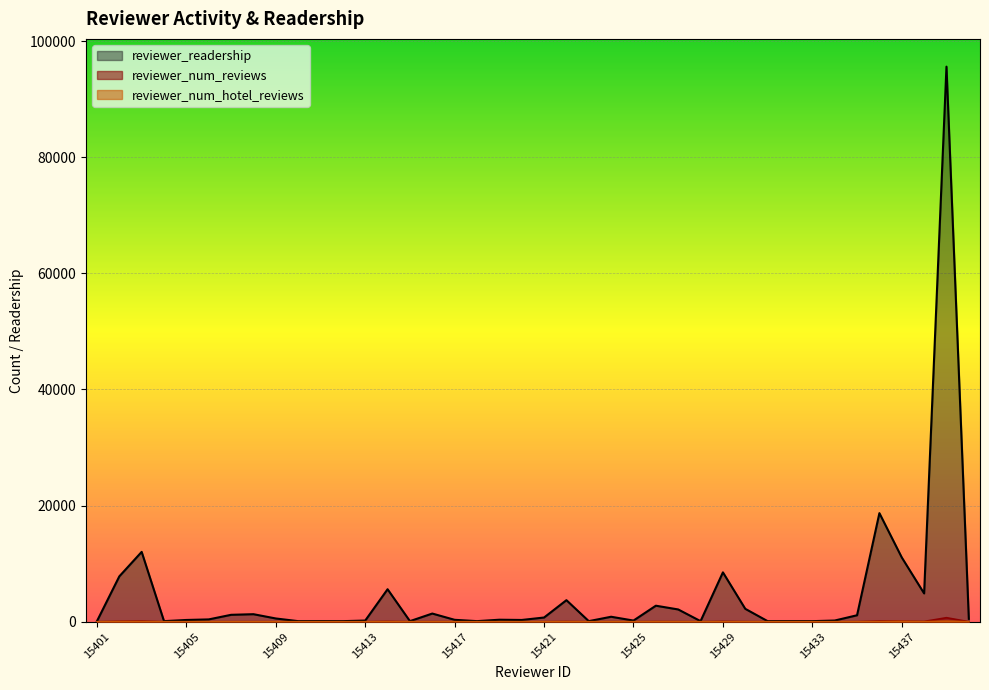

How many interior local peaks does the reviewer_num_reviews series have?

10